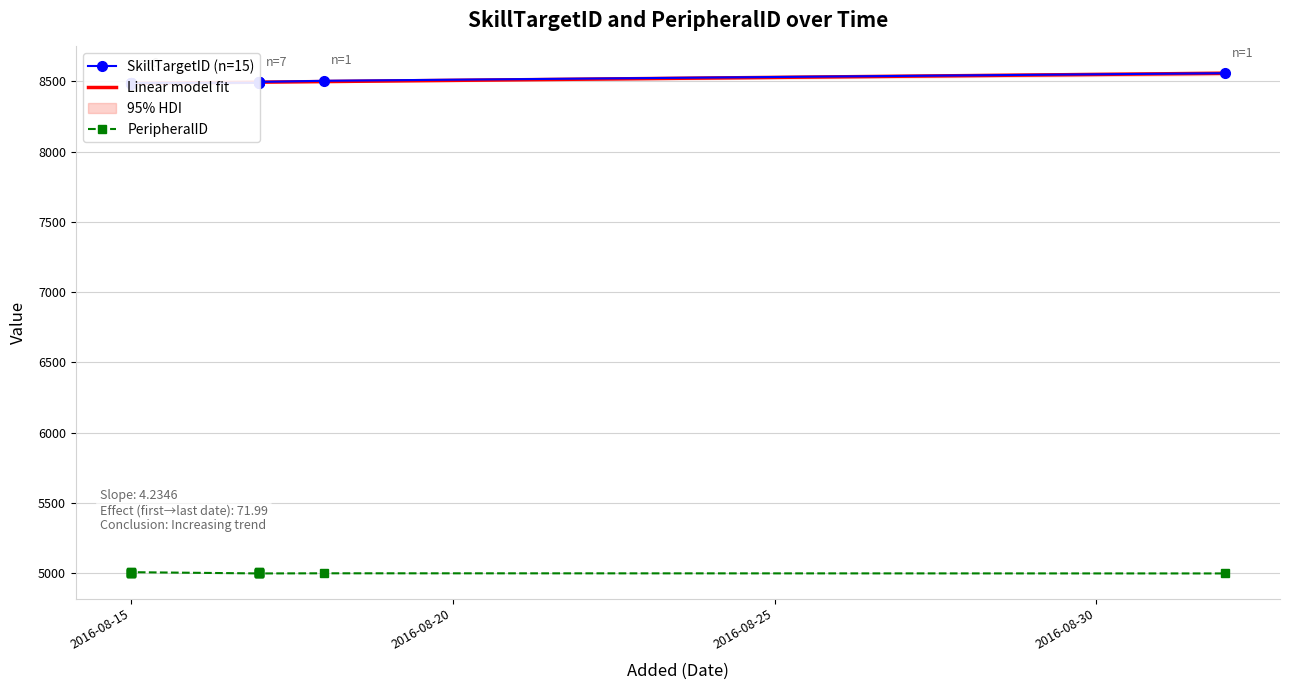

Reading left to right, what are all the values shown in this chart?

SkillTargetID: 8483	8484	8485	8486	8487	8488	8489	8490	8491	8492	8493	8494	8495	8503	8557
PeripheralID: 5000	5001	5009	5000	5001	5009	5000	5001	5009	5000	5001	5009	5000	5001	5000